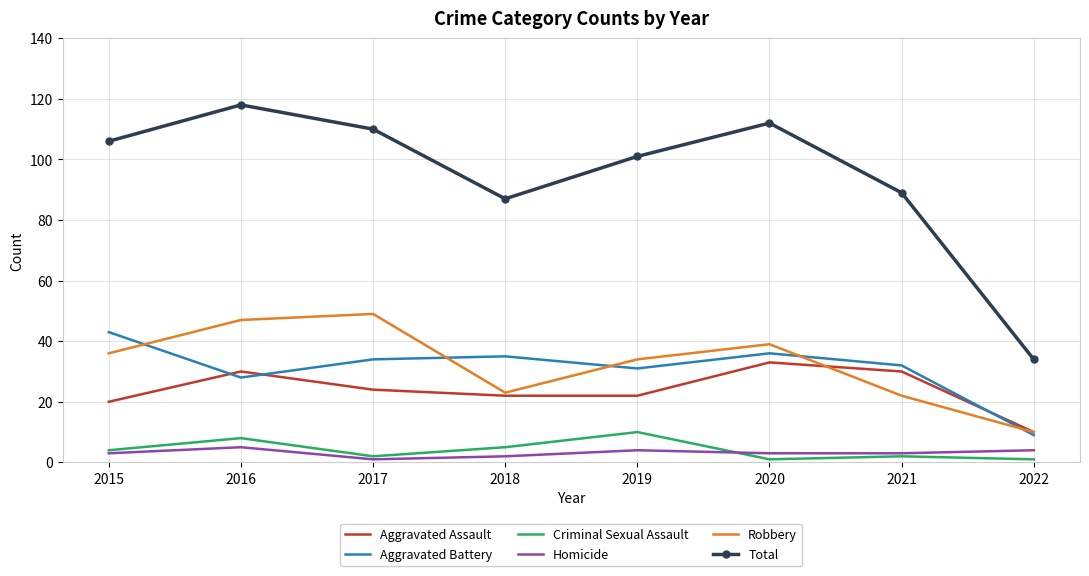

True or false: Homicide and Aggravated Battery cross at least once.

False